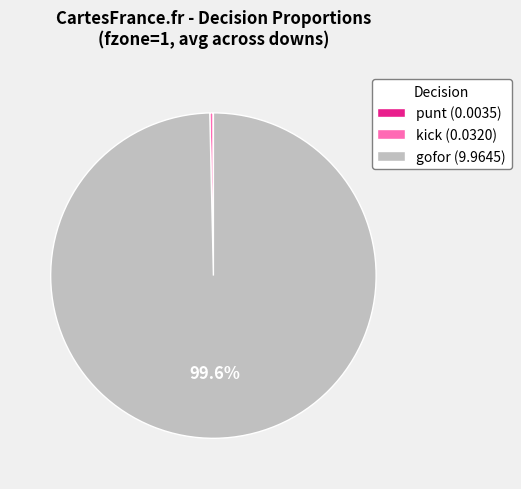

Is there any slice that represents more than half of the pie?

Yes